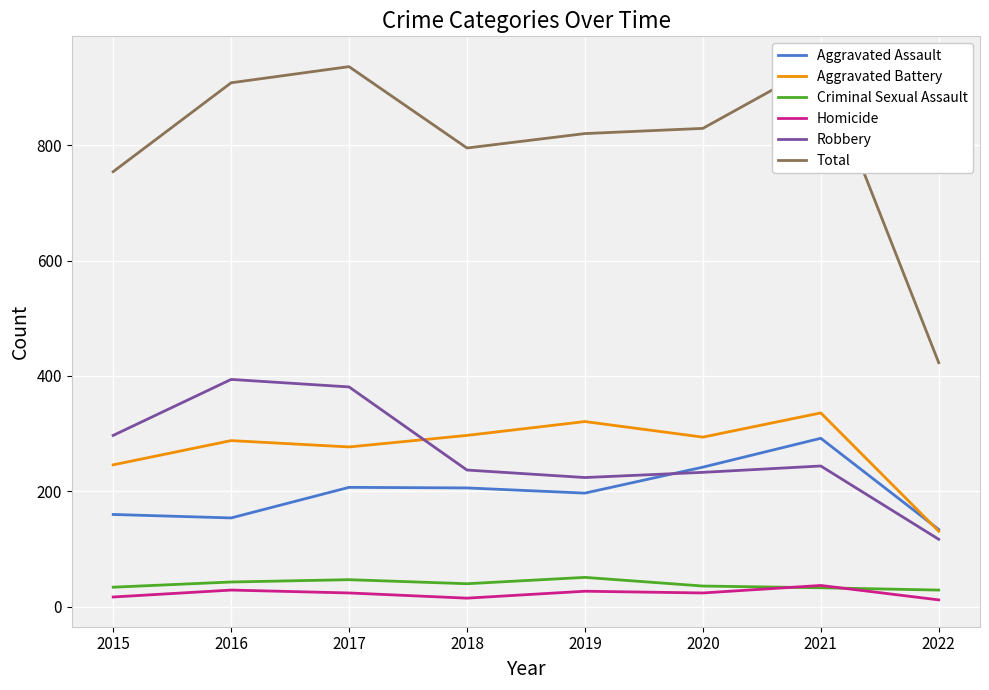

Does the chart display data point markers on the line(s)?

No